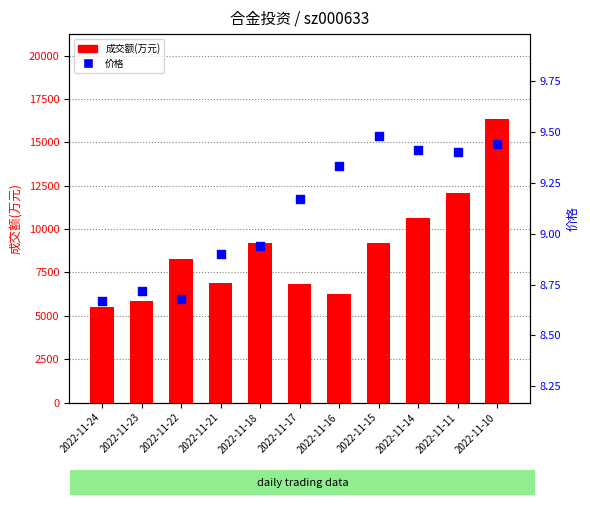

Which series has the largest total across all categories?

成交额(万元)